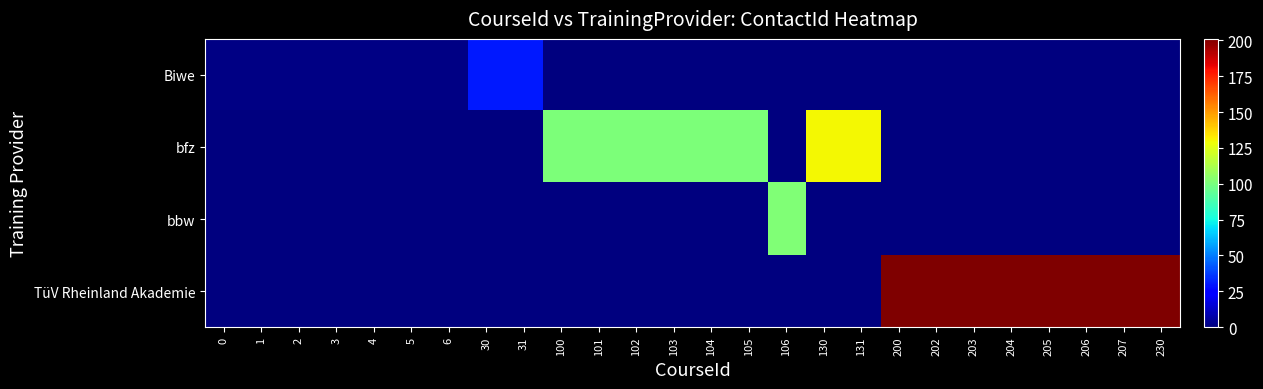

Reading left to right, transcribe all the data shown in this chart.

Biwe: 0=1	1=1	2=1	3=1	4=1	5=1	6=1	30=30	31=30	100=0	101=0	102=0	103=0	104=0	105=0	106=0	130=0	131=0	200=0	202=0	203=0	204=0	205=0	206=0	207=0	230=0
bfz: 0=0	1=0	2=0	3=0	4=0	5=0	6=0	30=0	31=0	100=101	101=101	102=101	103=101	104=101	105=101	106=0	130=130	131=130	200=0	202=0	203=0	204=0	205=0	206=0	207=0	230=0
bbw: 0=0	1=0	2=0	3=0	4=0	5=0	6=0	30=0	31=0	100=0	101=0	102=0	103=0	104=0	105=0	106=102	130=0	131=0	200=0	202=0	203=0	204=0	205=0	206=0	207=0	230=0
TüV Rheinland Akademie: 0=0	1=0	2=0	3=0	4=0	5=0	6=0	30=0	31=0	100=0	101=0	102=0	103=0	104=0	105=0	106=0	130=0	131=0	200=201	202=201	203=201	204=201	205=201	206=201	207=201	230=201